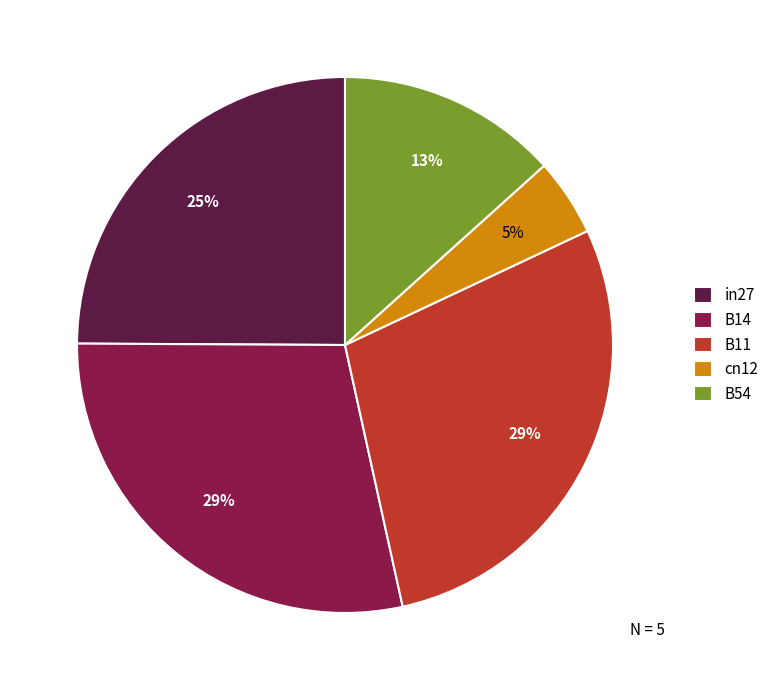

To the nearest percent, what percentage of the pie is B11?

29%